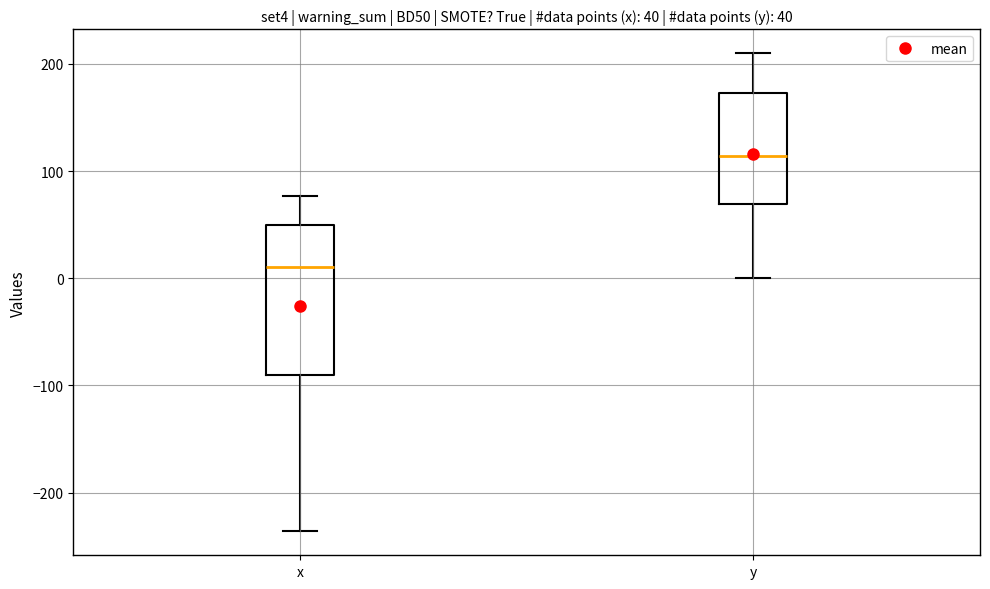

Comparing the boxes themselves (not the whiskers), which one is the tallest?

x